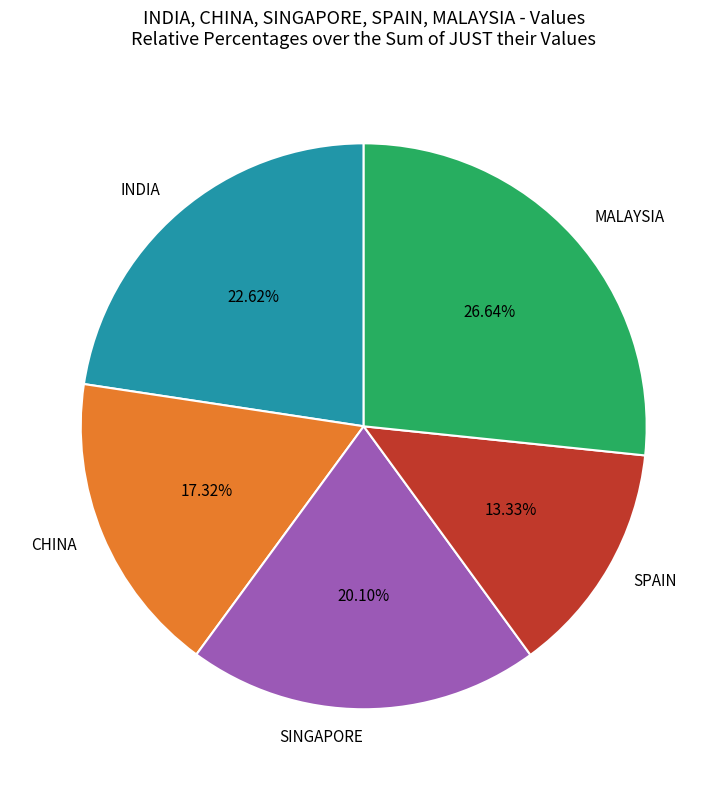

What percentage do CHINA and SPAIN together represent?

30.6%